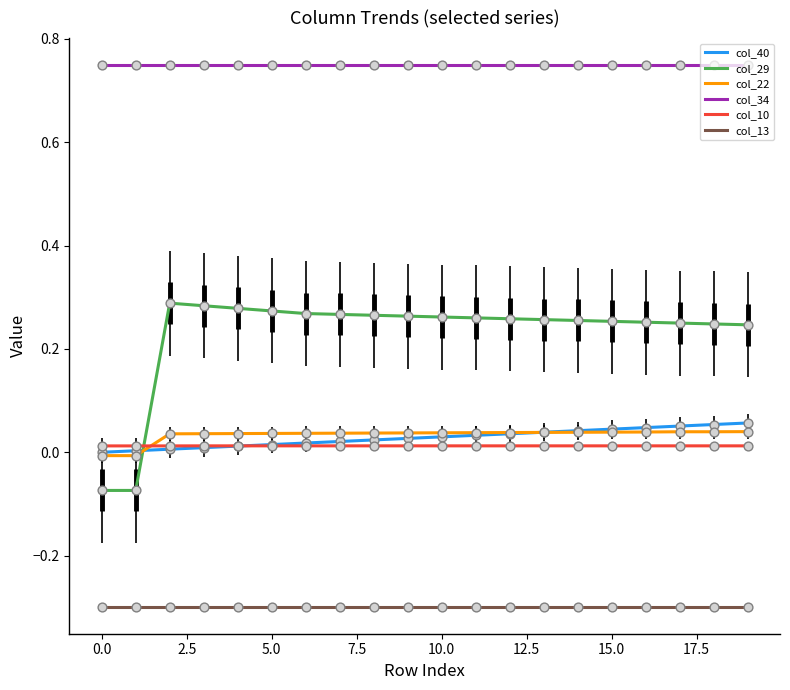

Which series has the largest range (max minus min)?

col_29